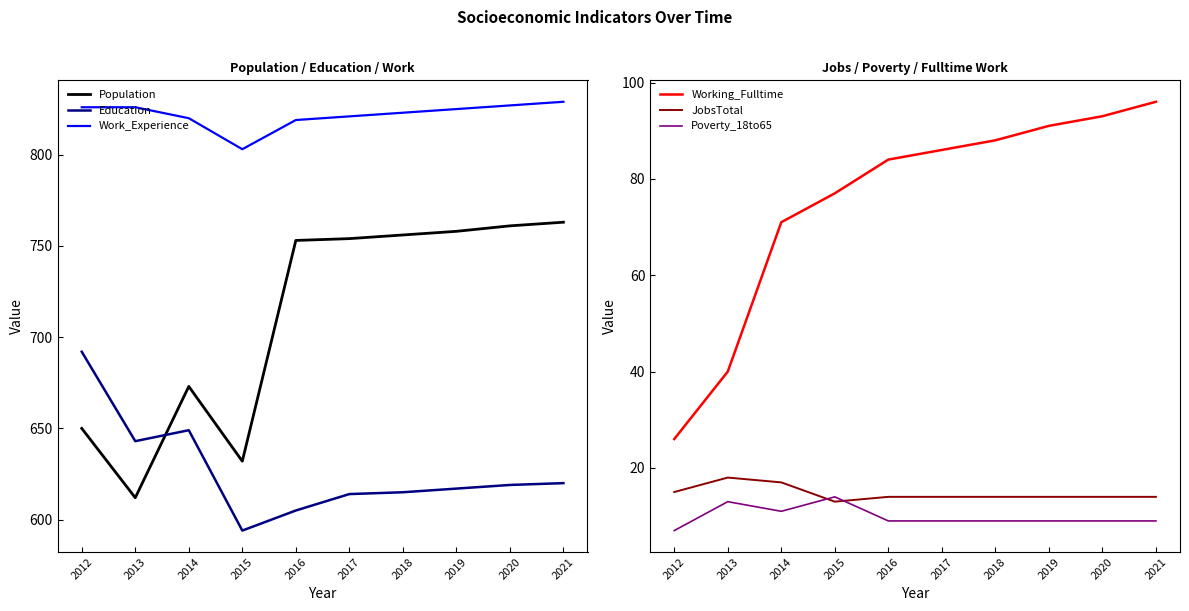

Which series has the widest spread of values?

Population